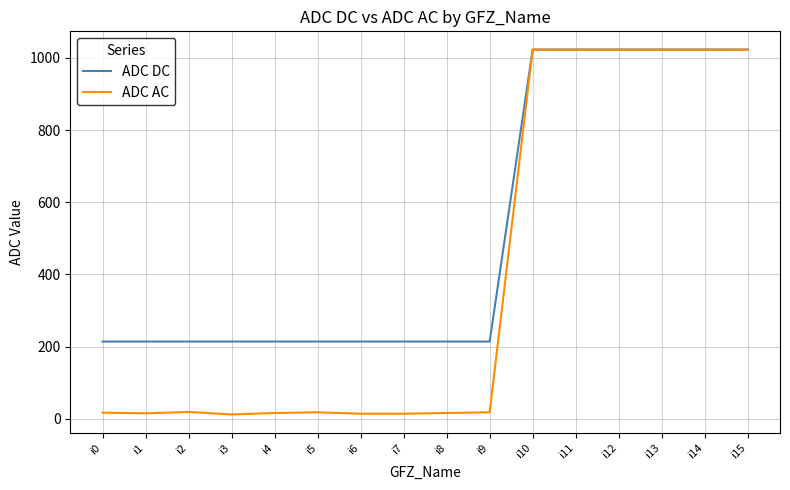

Is the value of ADC AC at i11 greater than the value of ADC DC at i1?

Yes